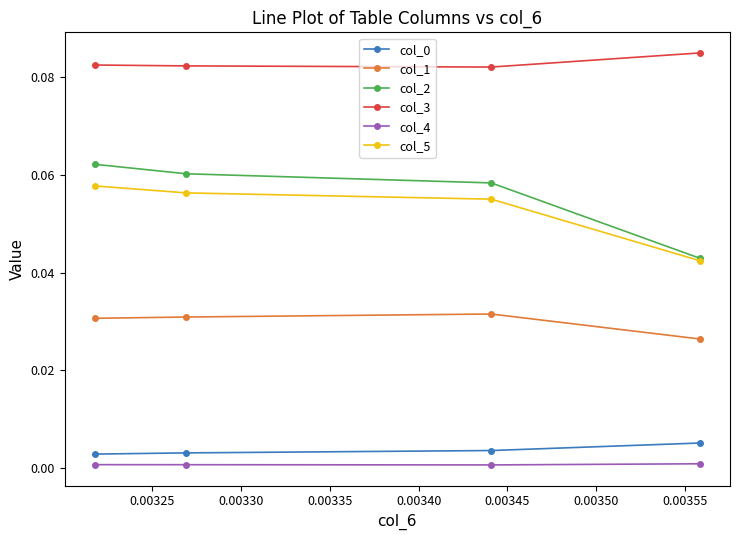

Which series has the largest range (max minus min)?

col_2